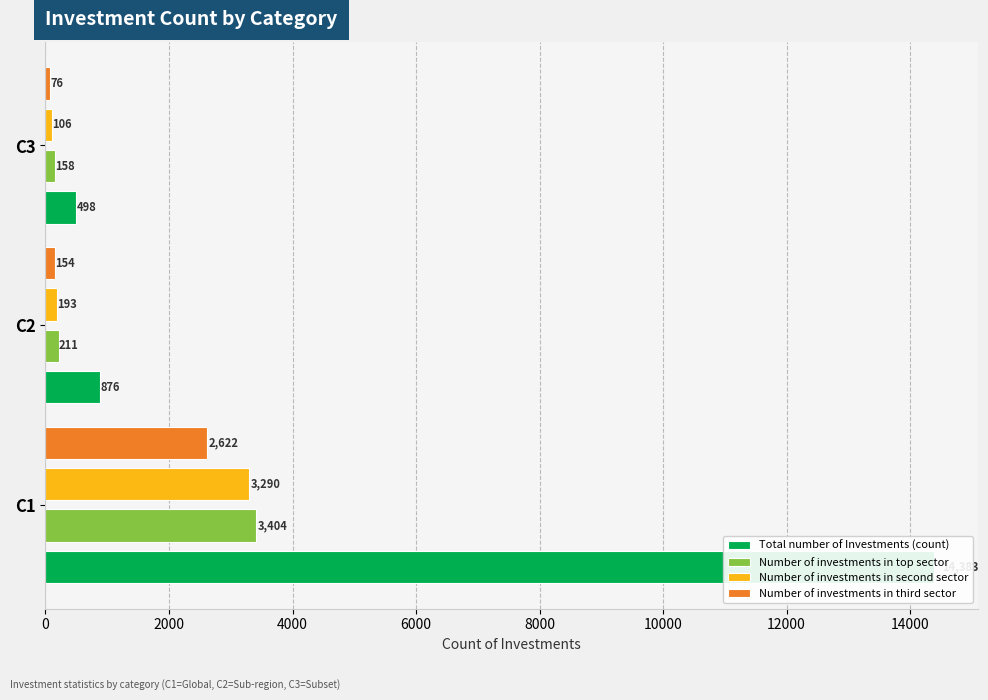

What is the sum of all Number of investments in top sector values?

3773